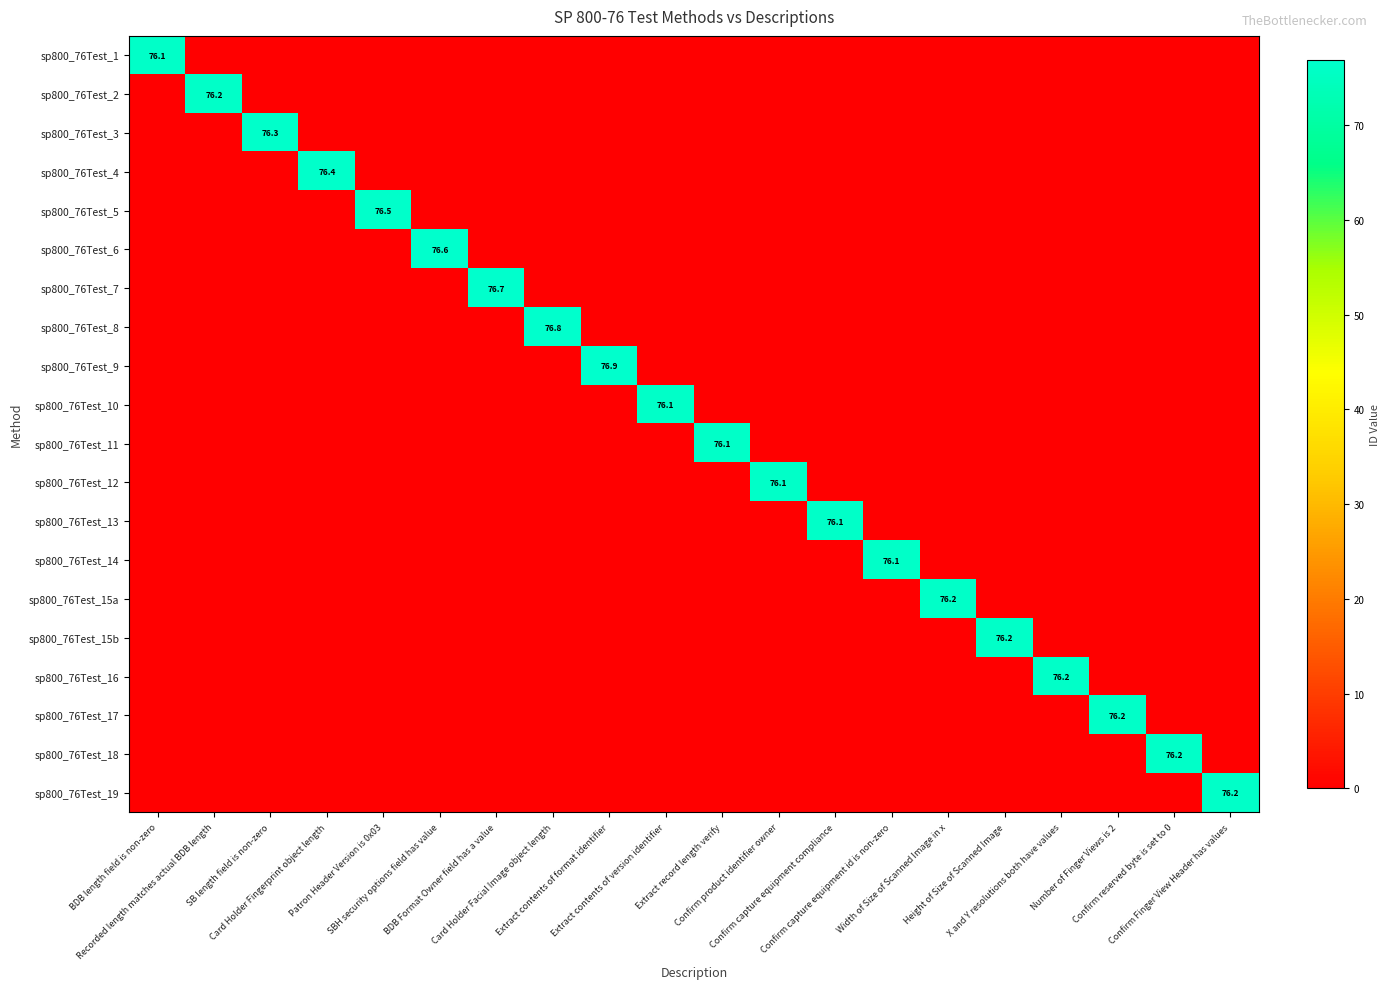

How many data points in sp800_76Test_16 are above 0?

1